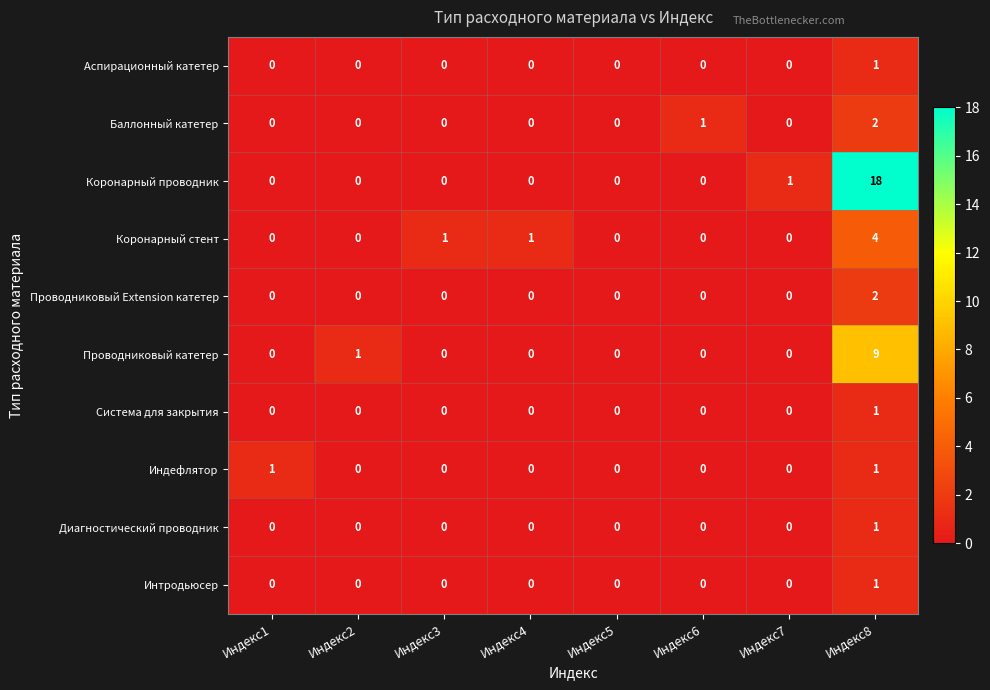

What is the spread (max minus min) of values at Индекс3?

1